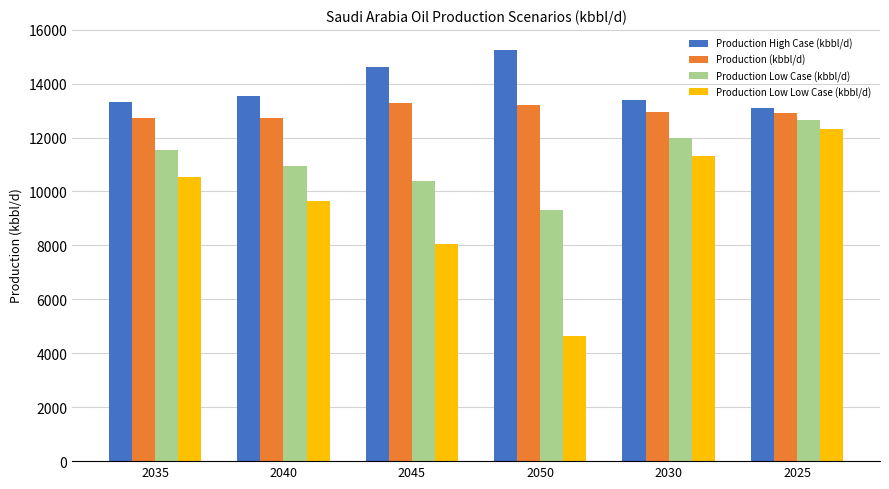

What is the sum of the Production (kbbl/d) values at 2035 and 2030?

25645.1